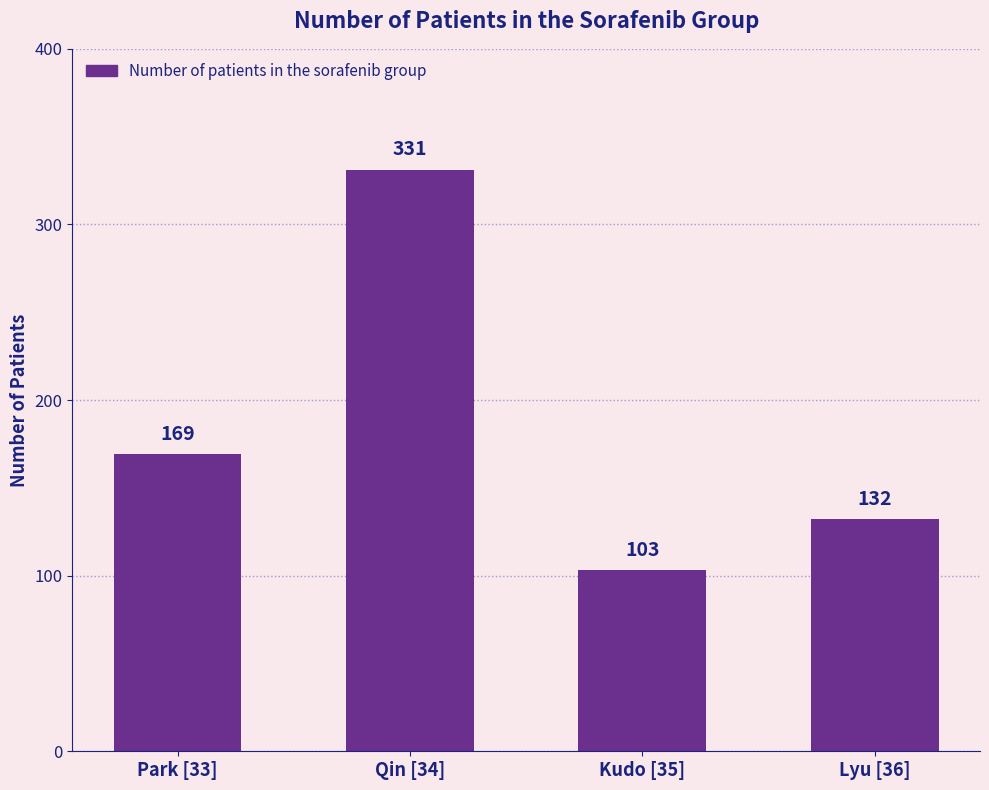

What position from the left is Kudo [35]?

3